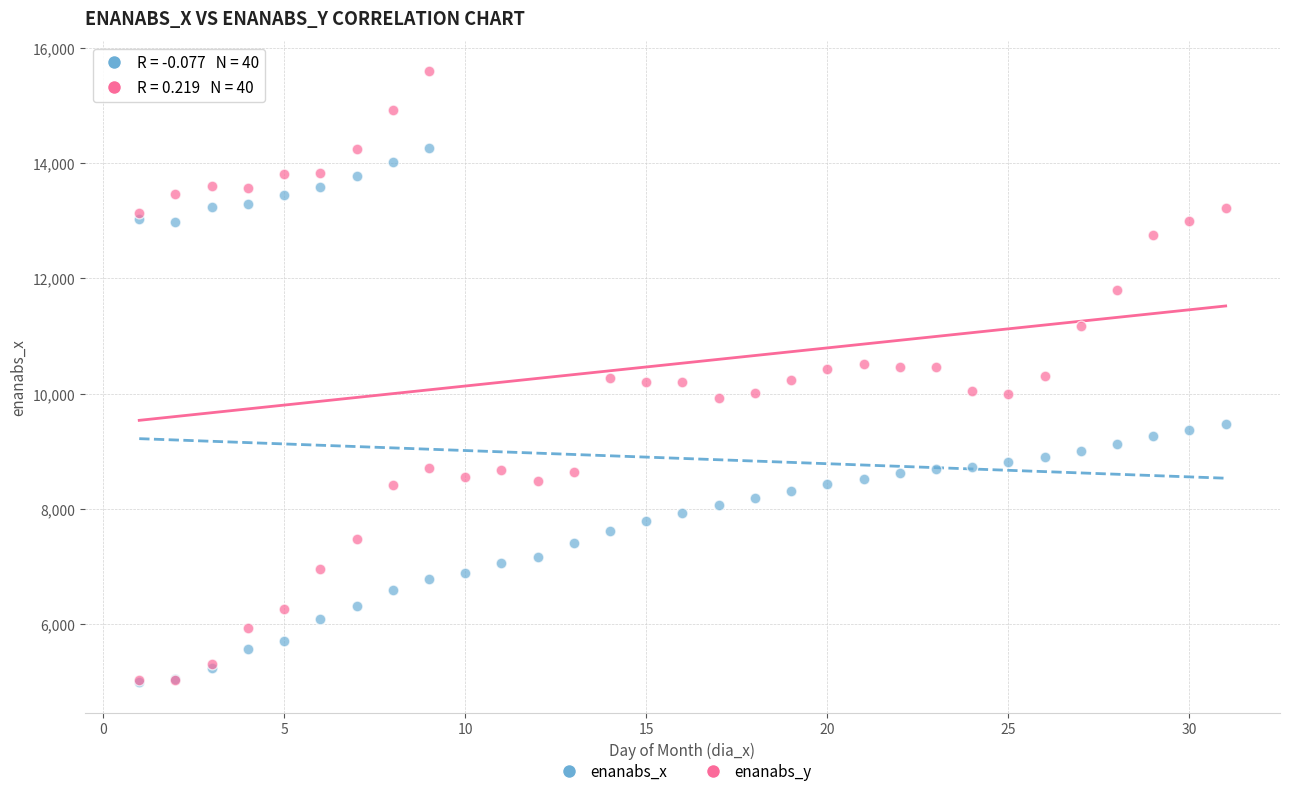

What are all the series names shown in the legend?

enanabs_x, enanabs_y